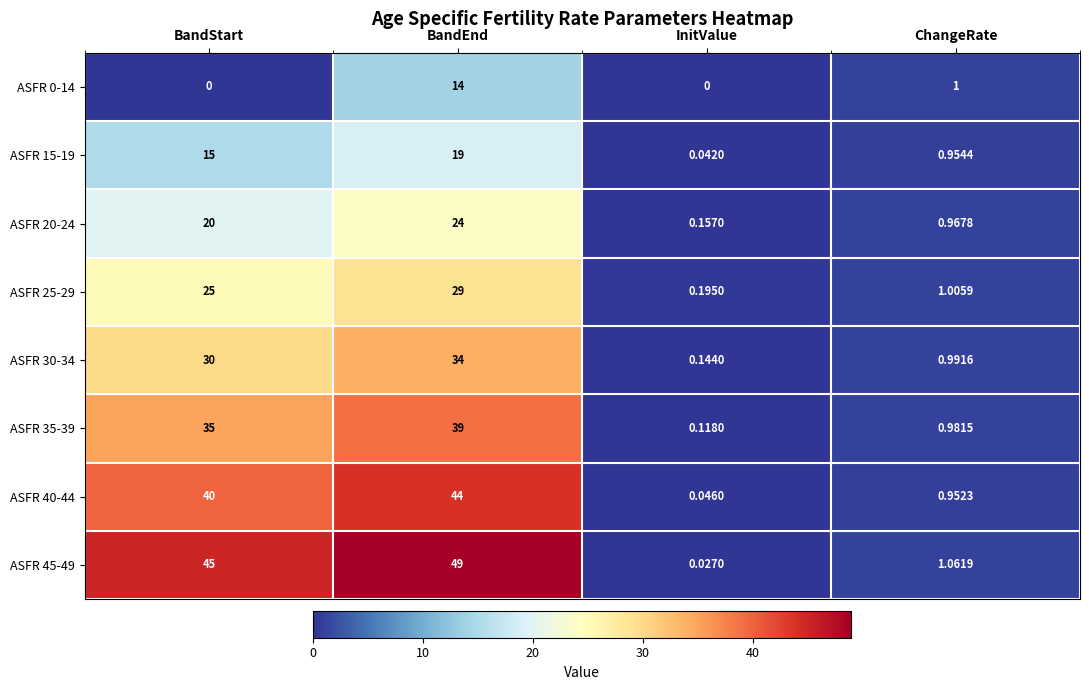

At which category is the sum across all series the highest?

BandEnd